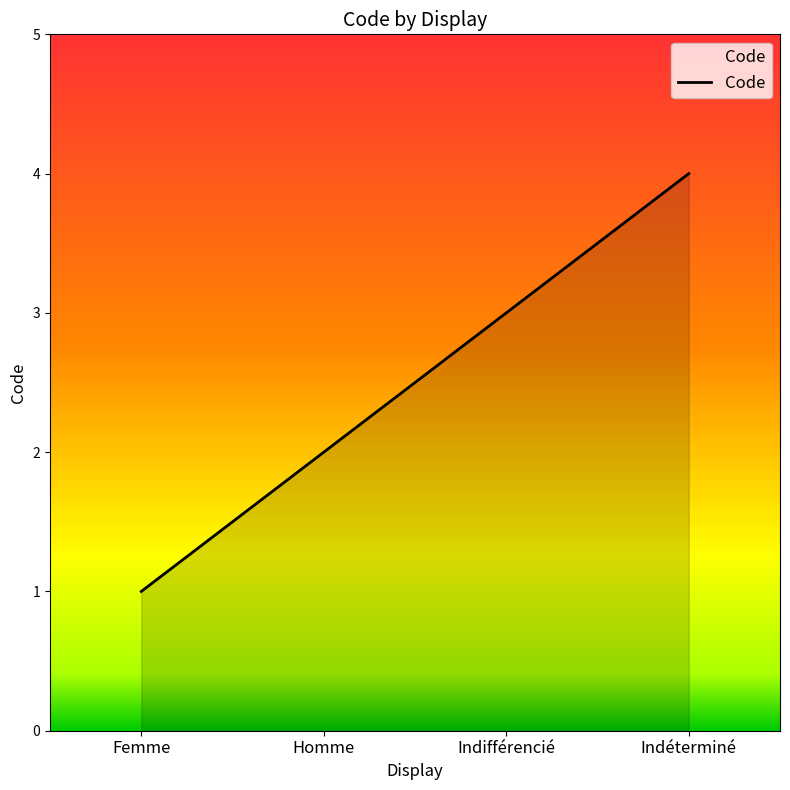

What is the change in value from Femme to Indifférencié?

+2